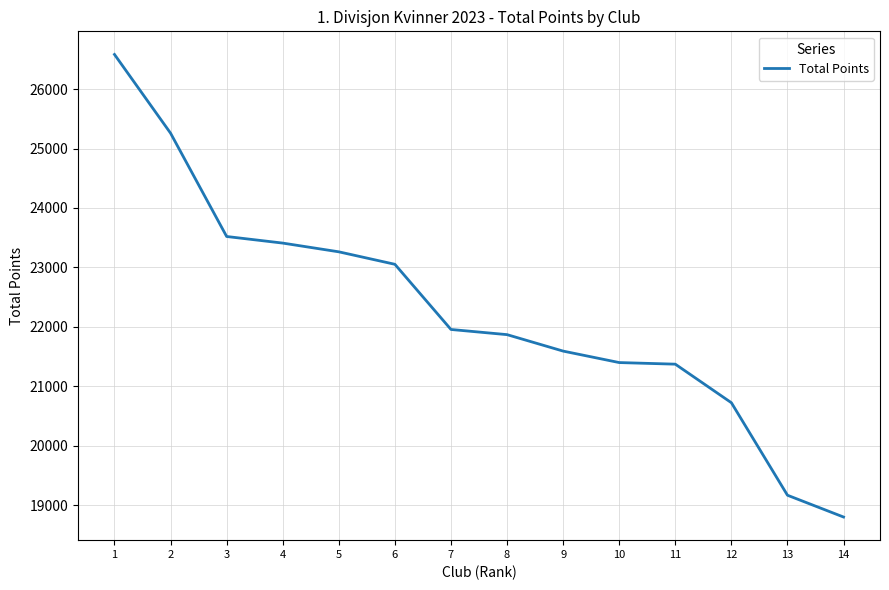

True or false: the data has more than 2 interior local peaks.

False